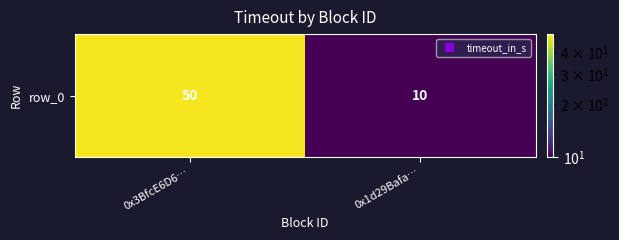

Rank the categories by value from lowest to highest.

0x1d29Bafa…, 0x3BfcE6D6…